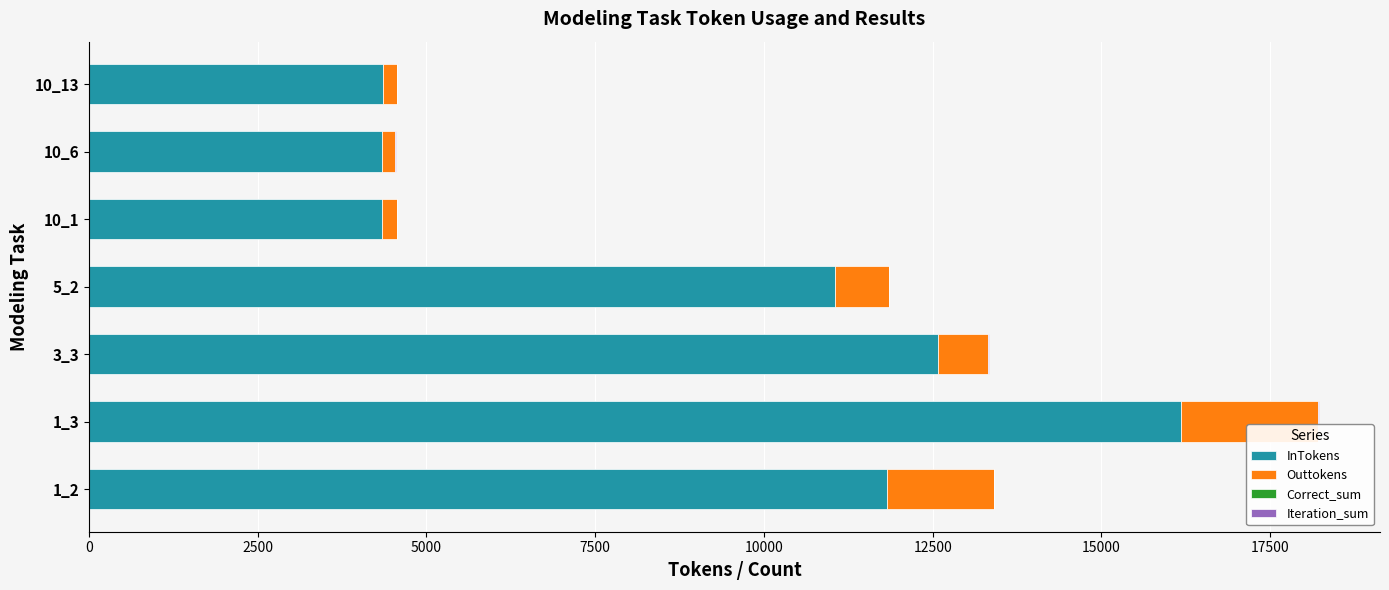

What is the highest value of the InTokens series?

16175.7